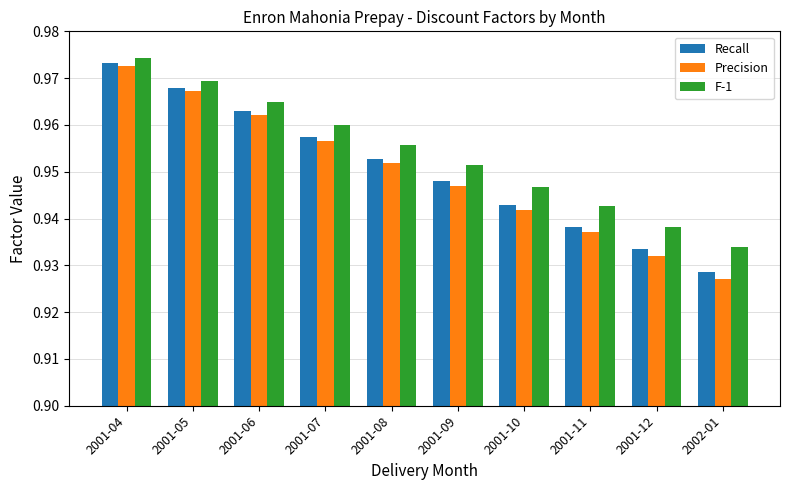

Rank the series at 2001-11 from lowest to highest value.

Precision, Recall, F-1